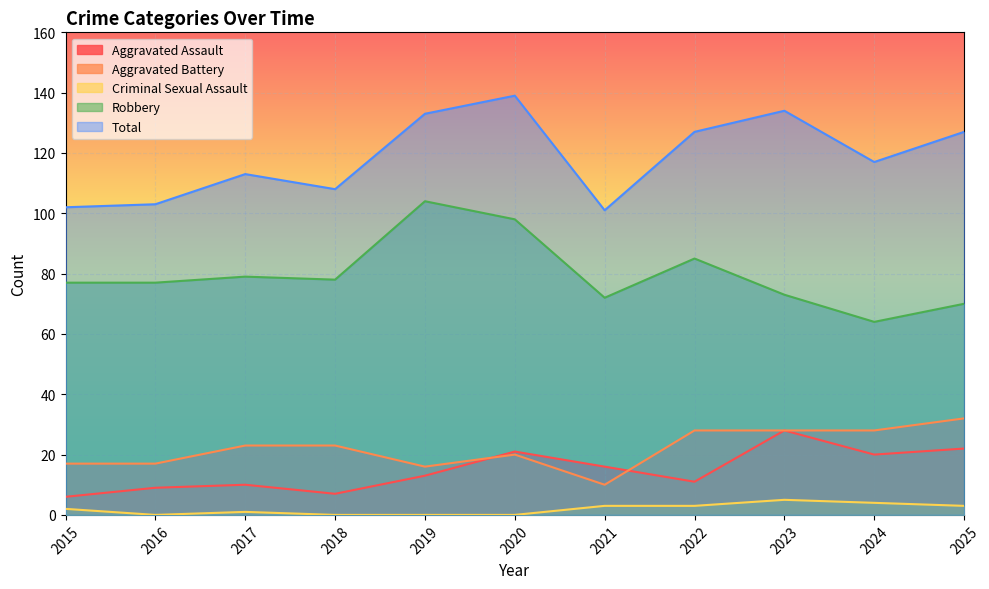

Reading left to right, what are all the values shown in this chart?

Aggravated Assault: 2015=6	2016=9	2017=10	2018=7	2019=13	2020=21	2021=16	2022=11	2023=28	2024=20	2025=22
Aggravated Battery: 2015=17	2016=17	2017=23	2018=23	2019=16	2020=20	2021=10	2022=28	2023=28	2024=28	2025=32
Criminal Sexual Assault: 2015=2	2016=0	2017=1	2018=0	2019=0	2020=0	2021=3	2022=3	2023=5	2024=4	2025=3
Robbery: 2015=77	2016=77	2017=79	2018=78	2019=104	2020=98	2021=72	2022=85	2023=73	2024=64	2025=70
Total: 2015=102	2016=103	2017=113	2018=108	2019=133	2020=139	2021=101	2022=127	2023=134	2024=117	2025=127